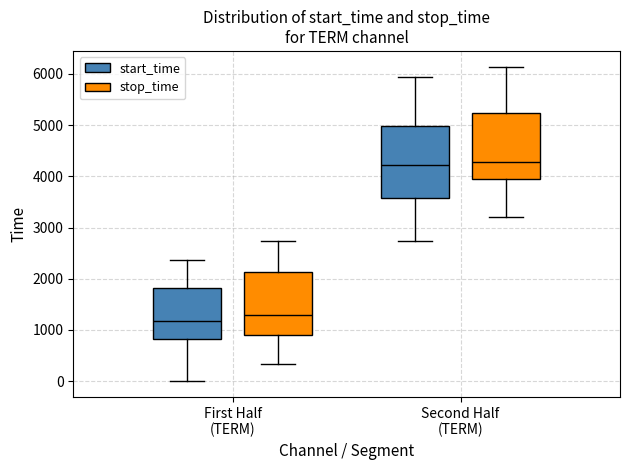

Reading left to right, read every box against the y-axis: the position of its median line, the range the box covers, and the ends of its whiskers. The values are not printed on the chart, so give them approximately, as read against the axis.

First Half (TERM) (start_time): median 1200, box 800 to 1800, whiskers 0 to 2400
First Half (TERM) (stop_time): median 1300, box 900 to 2100, whiskers 300 to 2700
Second Half (TERM) (start_time): median 4200, box 3600 to 5000, whiskers 2700 to 5900
Second Half (TERM) (stop_time): median 4300, box 4000 to 5200, whiskers 3200 to 6100